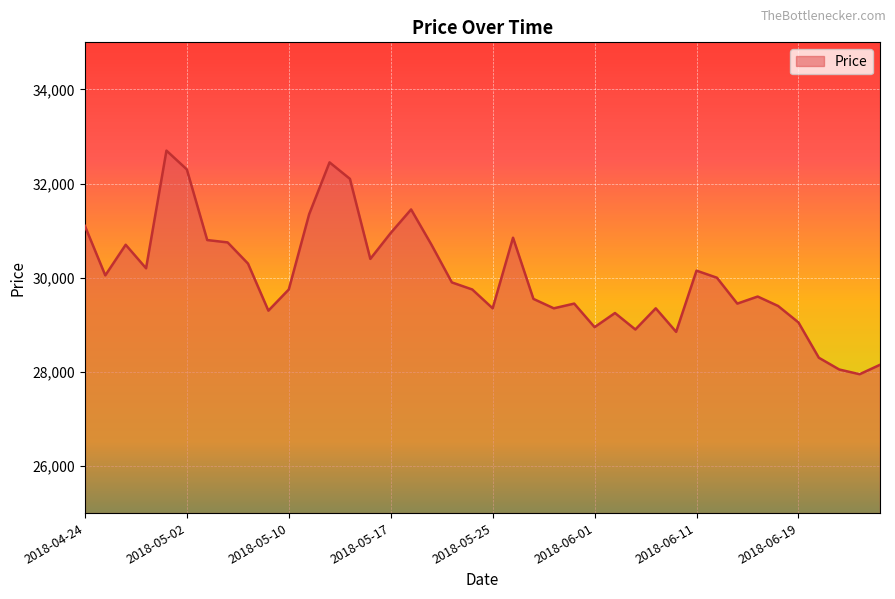

What is the smallest value displayed?

27950